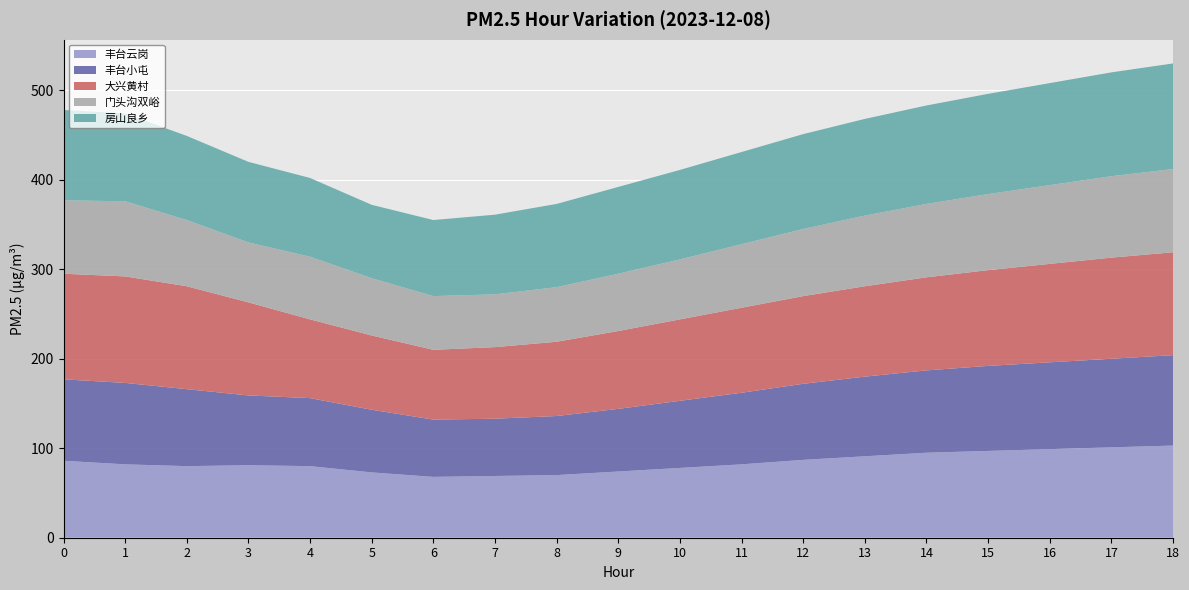

How many values in the 丰台小屯 series exceed 85?

9